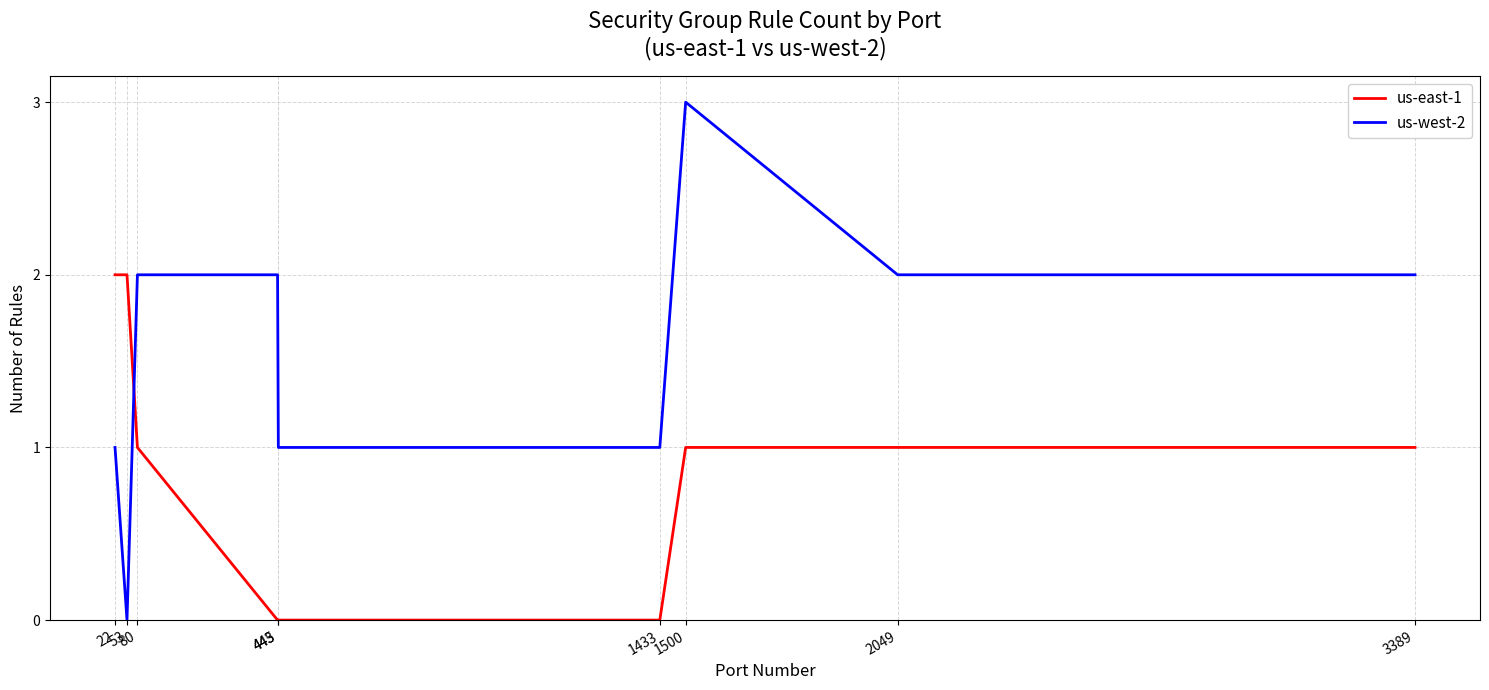

Which series has the largest total across all categories?

us-west-2